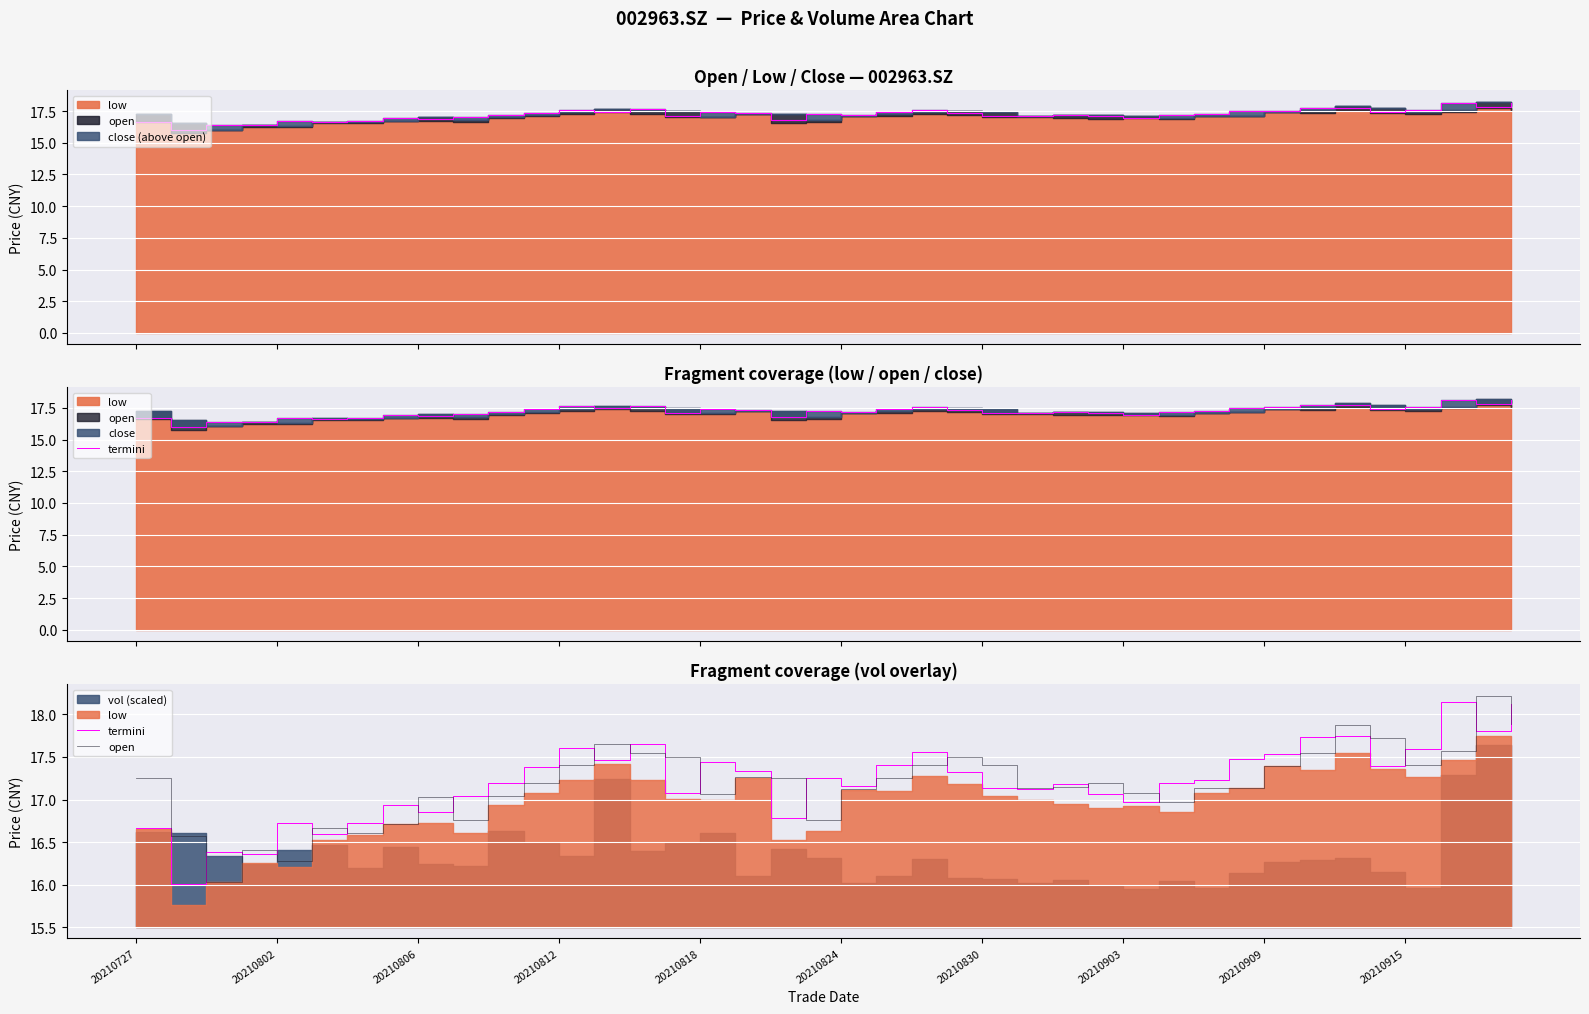

Is it true that close (line) equals 25.9 at 20210802?

False